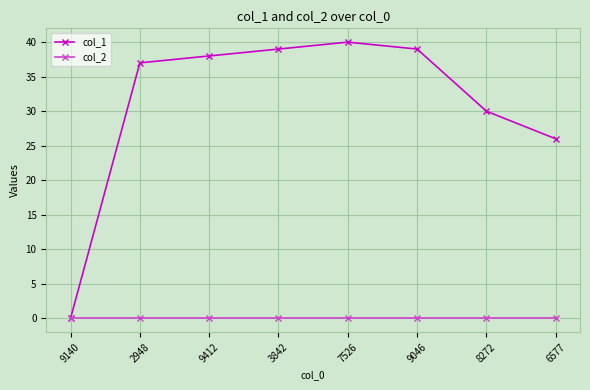

What is the difference between the highest and lowest values at 3842?

39